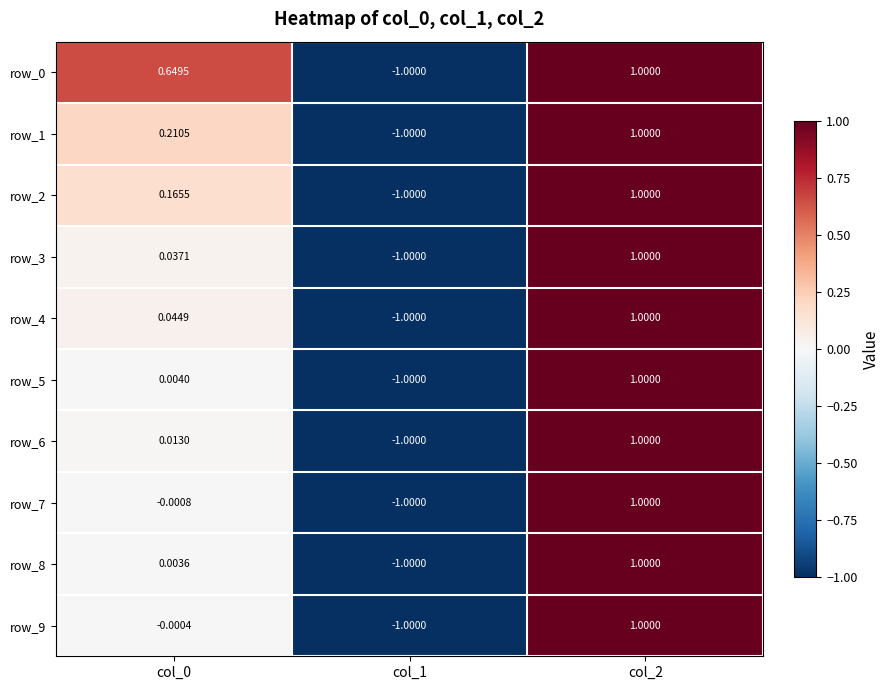

How many values in row_5 are above zero?

2